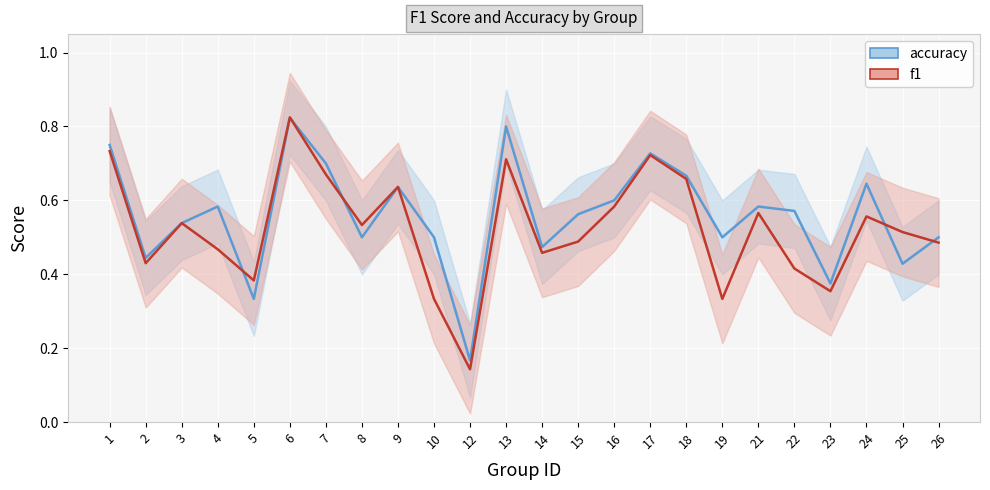

Is the value of f1 at 9 greater than the value of accuracy at 21?

Yes